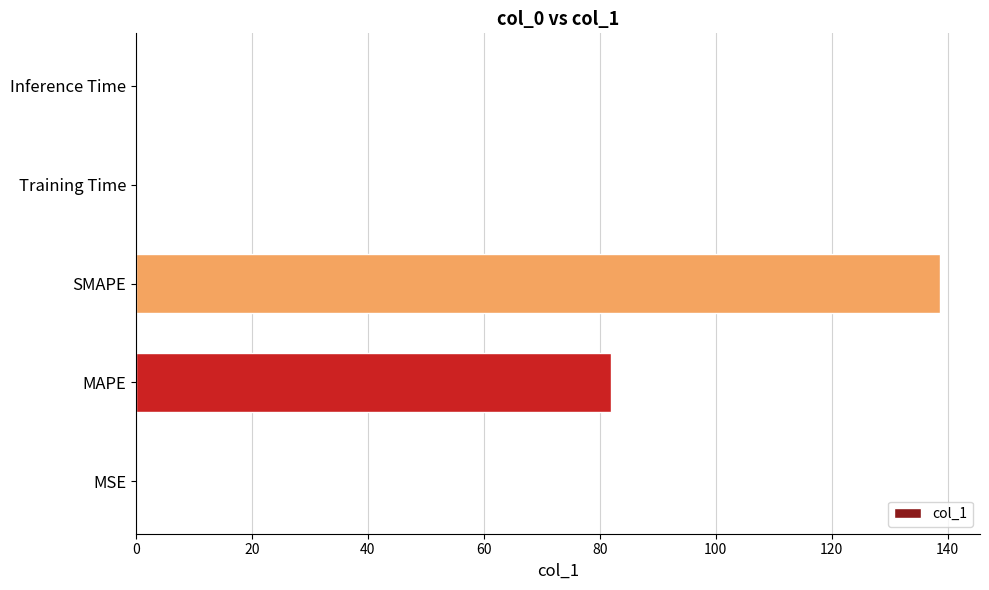

What is the maximum value shown in the chart?

138.6